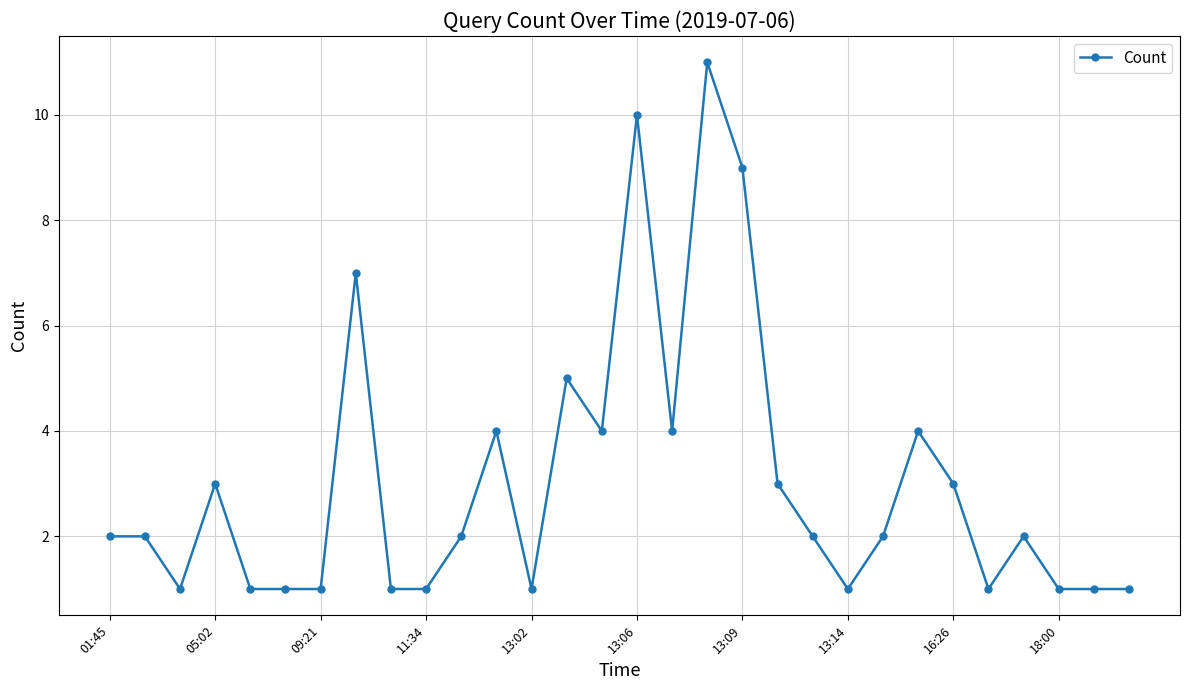

Count the number of data series in this chart.

1